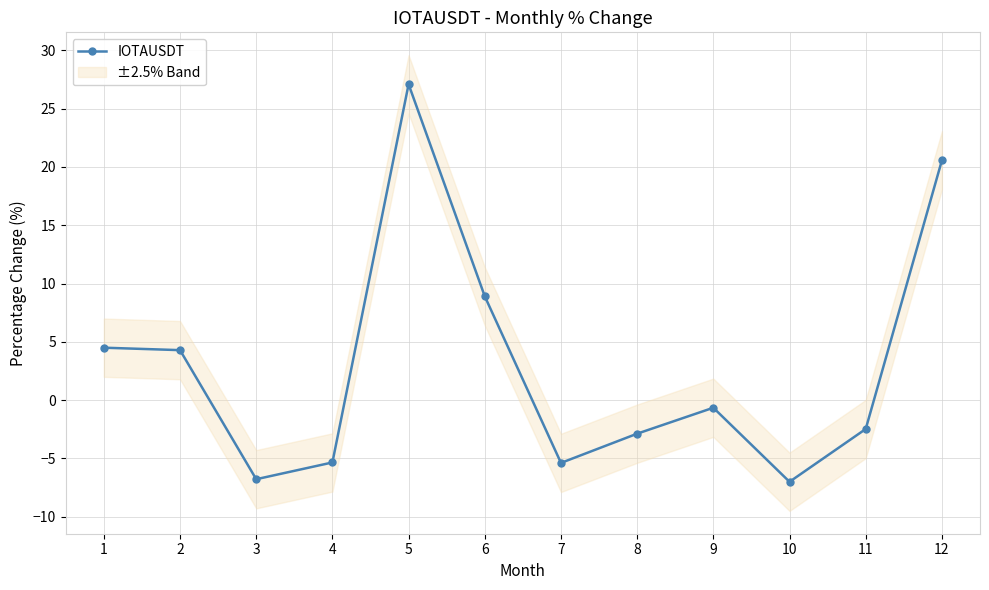

Does the chart display data point markers on the line(s)?

Yes